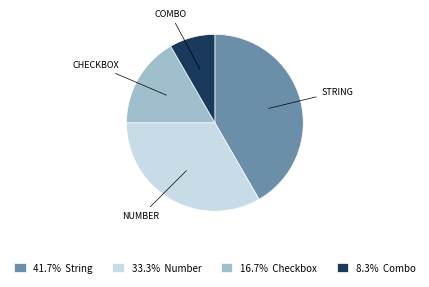

Combined, do COMBO and CHECKBOX account for over 50%?

No